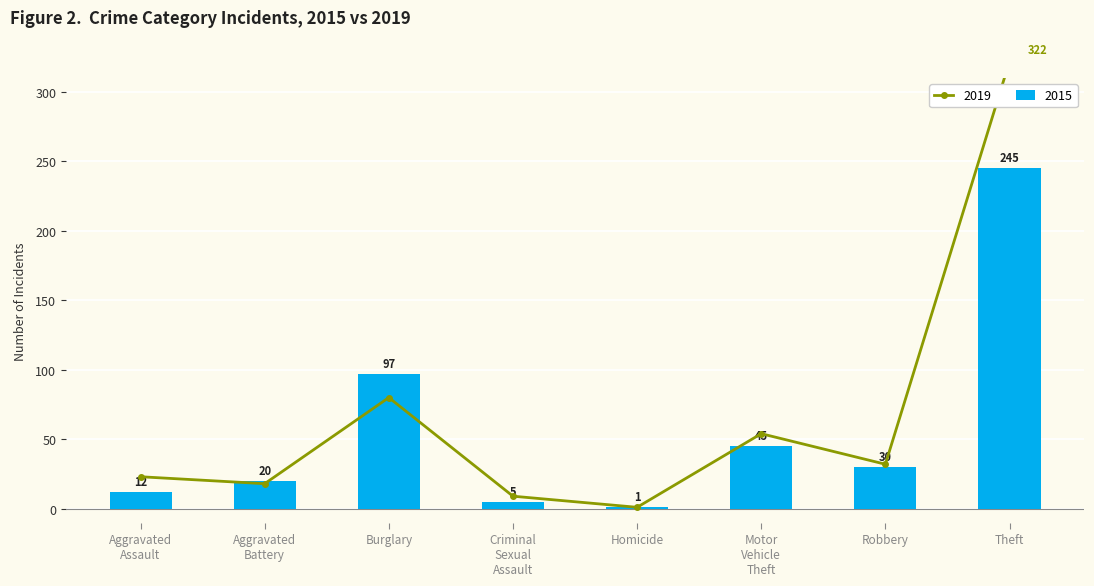

The value of 2015 at Theft is 245. True or false?

True